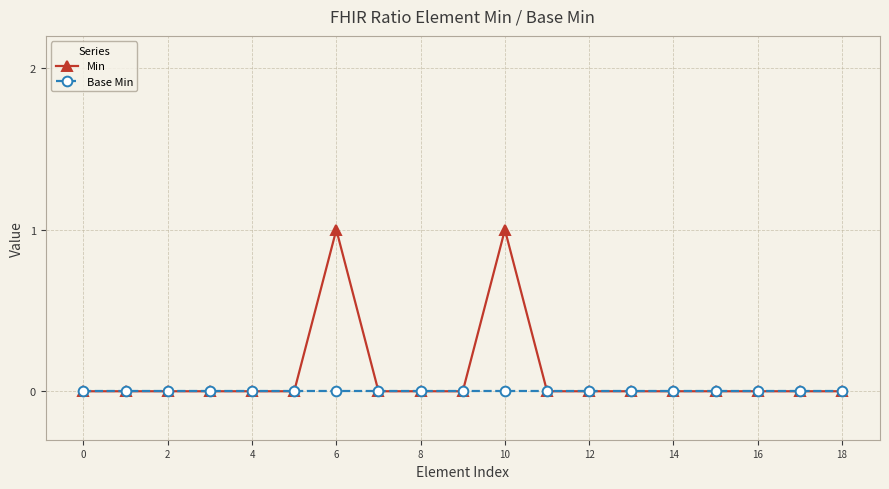

Reading left to right, what are all the values shown in this chart?

Min: 0	0	0	0	0	0	1	0	0	0	1	0	0	0	0	0	0	0	0
Base Min: 0	0	0	0	0	0	0	0	0	0	0	0	0	0	0	0	0	0	0